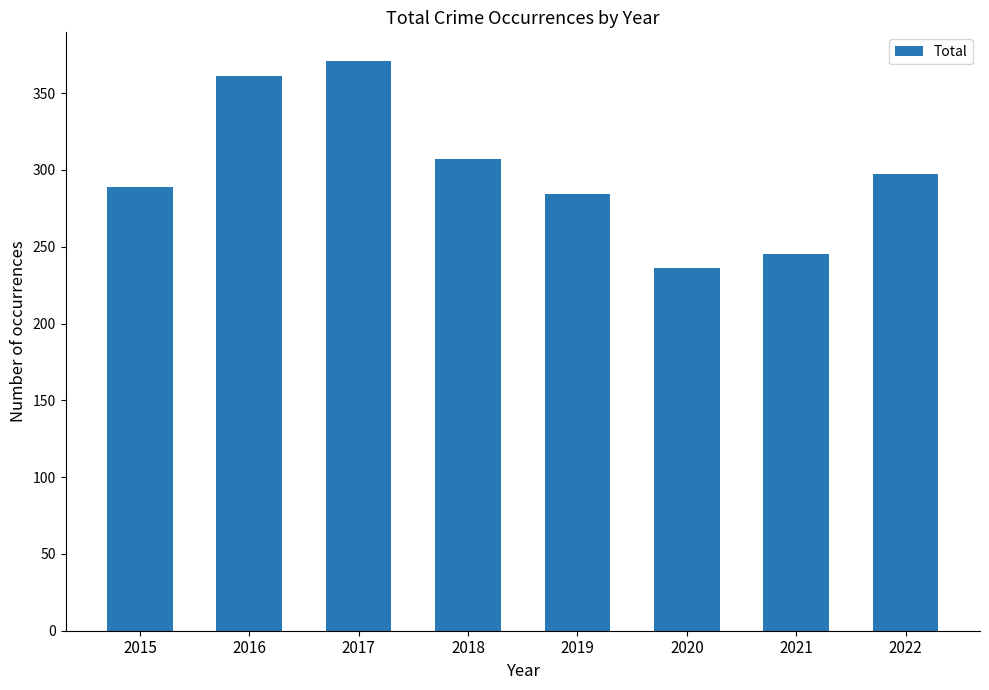

What is the difference between the values at 2020 and 2021?

9